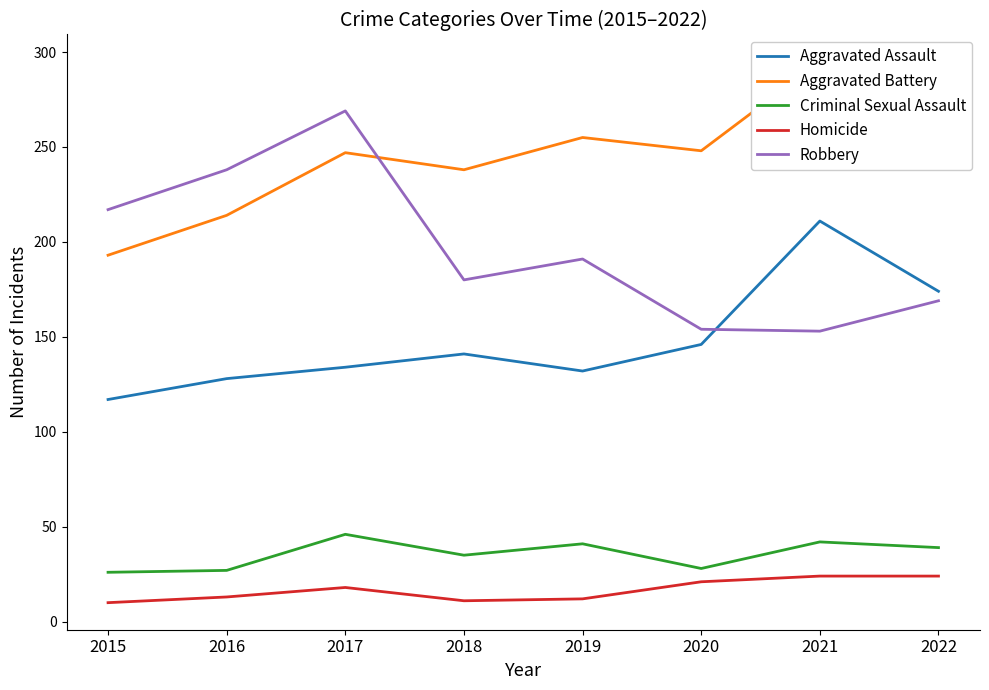

What is the difference between the highest and lowest values at 2021?

271